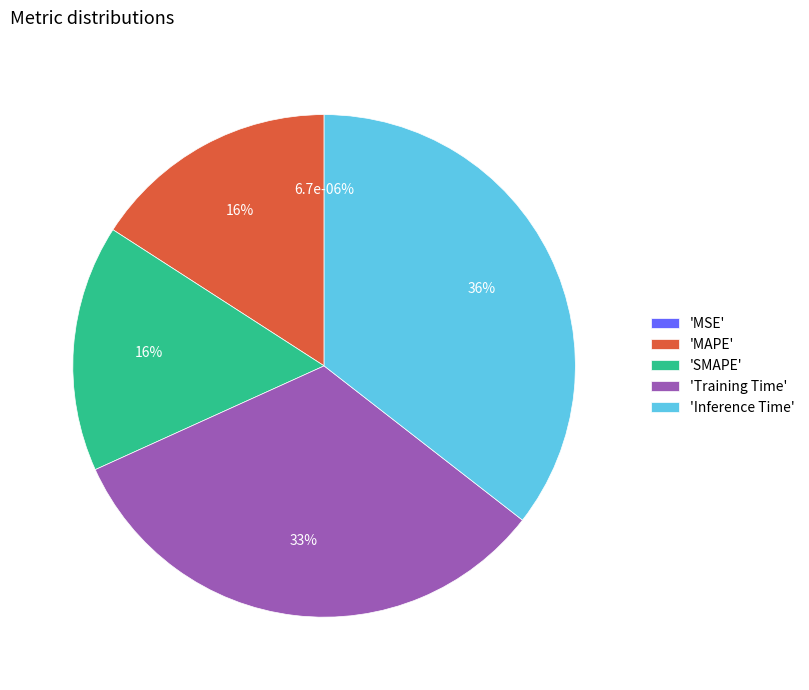

True or false: Inference Time accounts for 30% of the total.

False